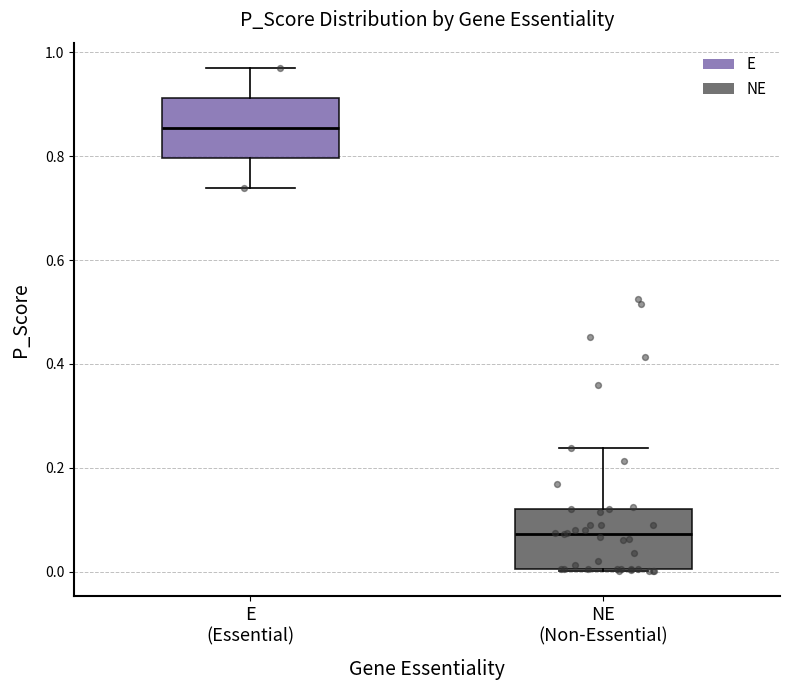

Which box has the highest median line?

E (Essential)